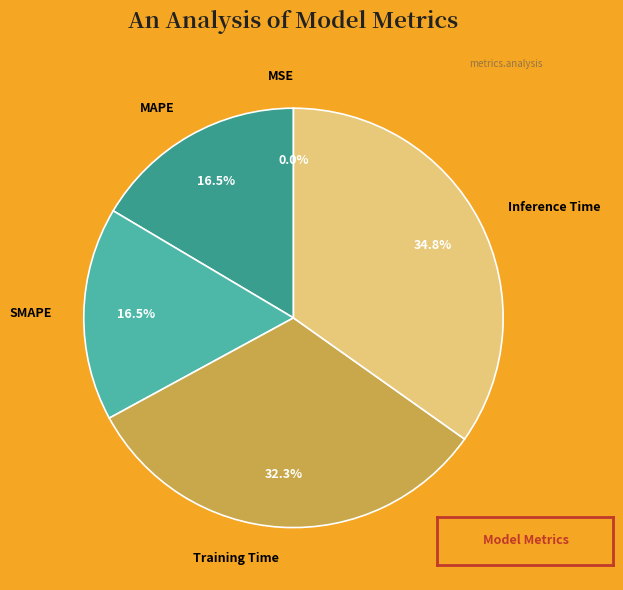

To the nearest percent, what percentage of the pie is Training Time?

32%